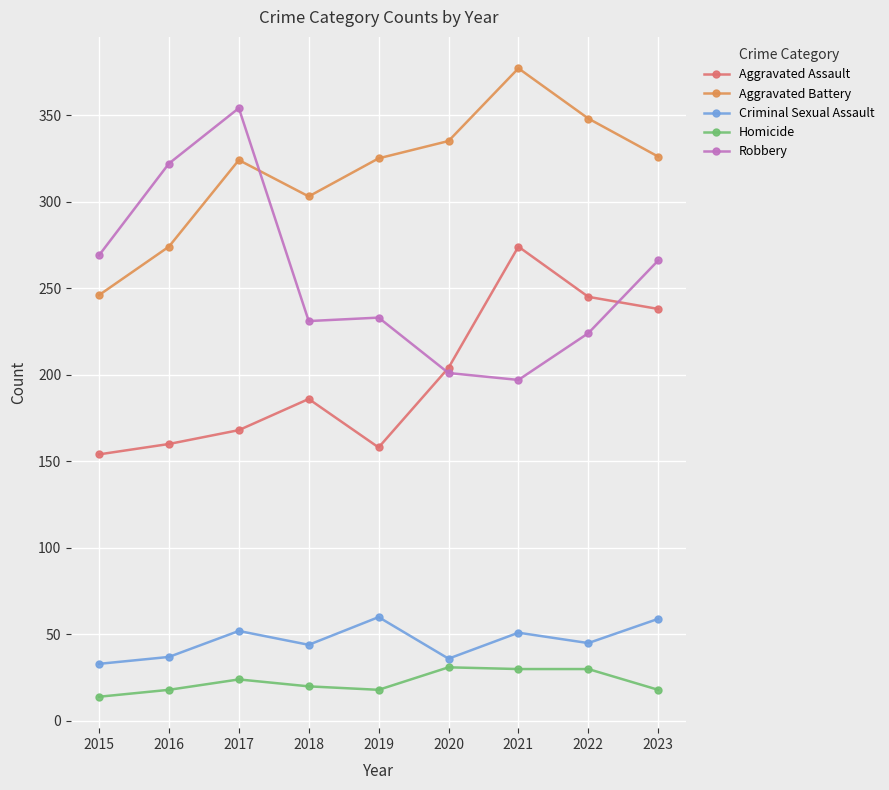

True or false: Robbery and Criminal Sexual Assault cross at least once.

False